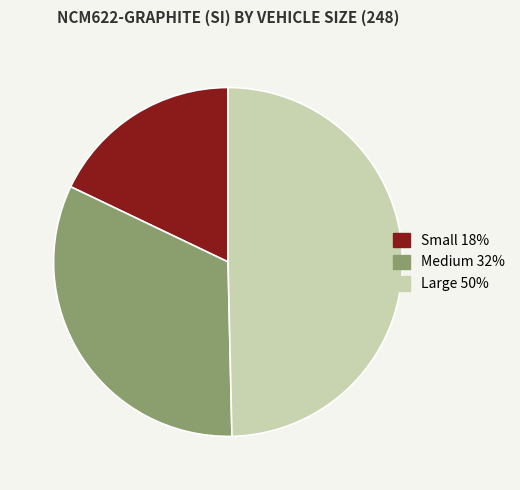

What is the ratio of the value at Small to the value at Large?

0.4